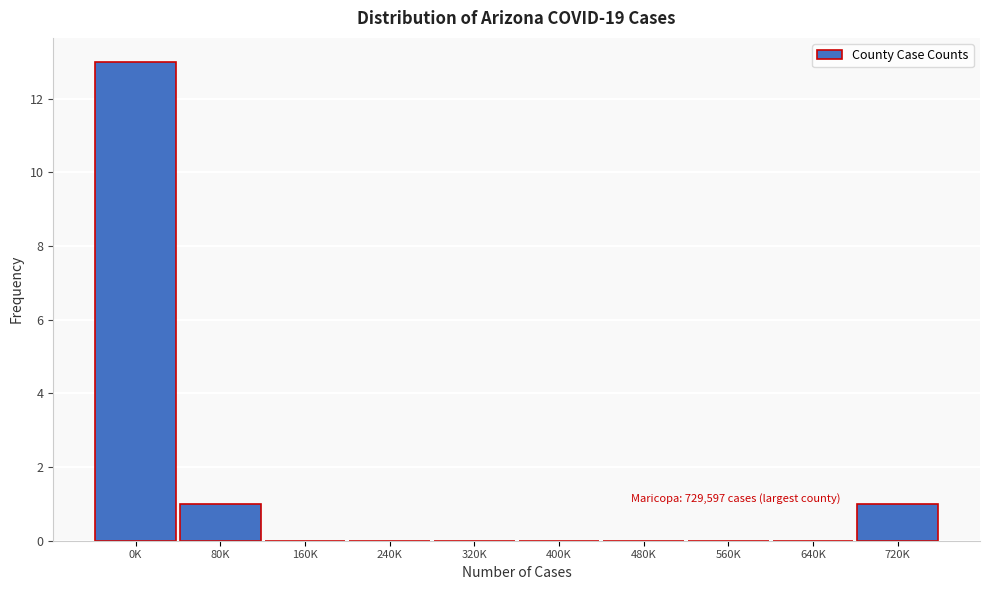

Reading left to right, extract all data points from this chart.

0K=13	80K=1	160K=0	240K=0	320K=0	400K=0	480K=0	560K=0	640K=0	720K=1